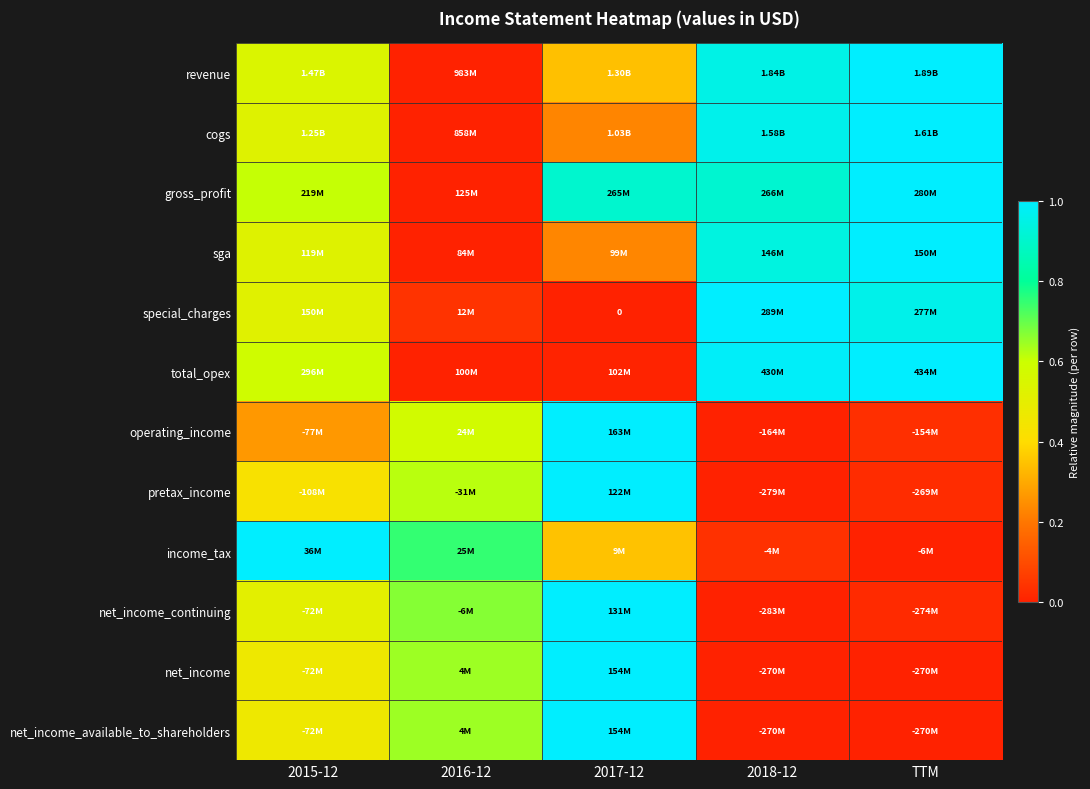

At how many categories does at least one series exceed 0?

5